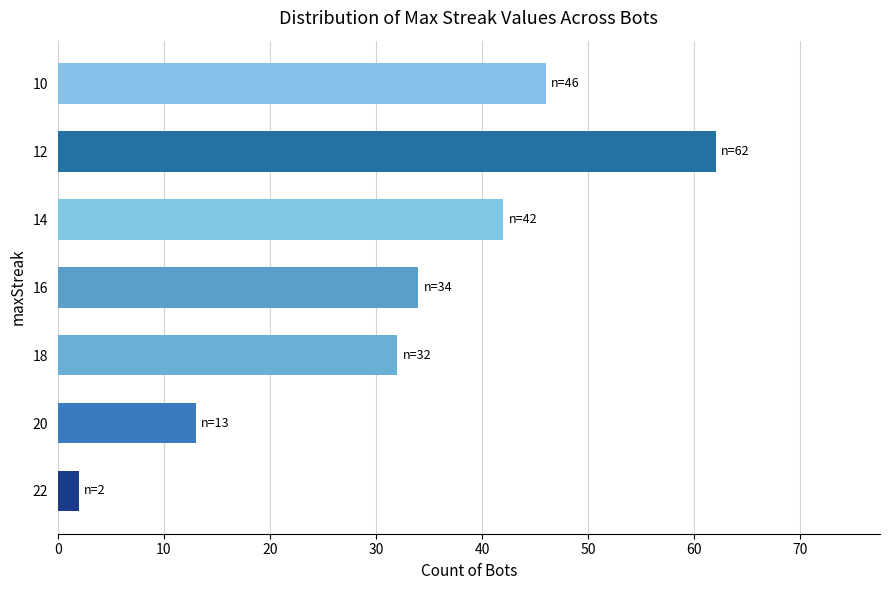

What value does the data have at 16, to the nearest 10?

30